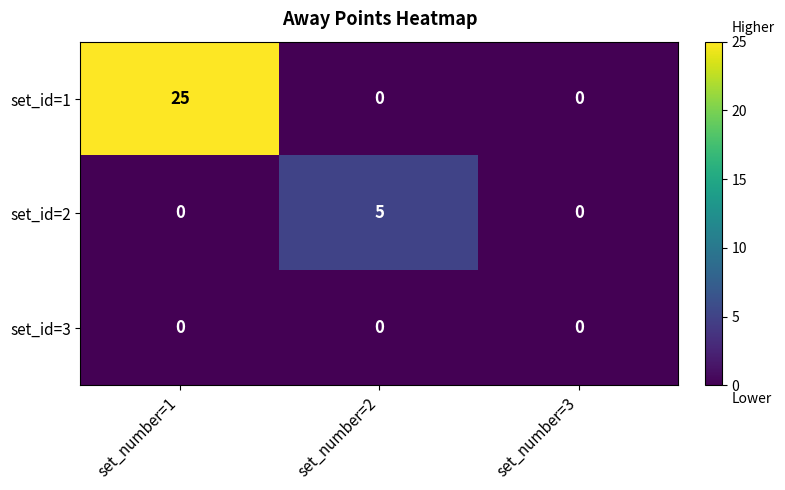

What is the greatest value displayed?

25